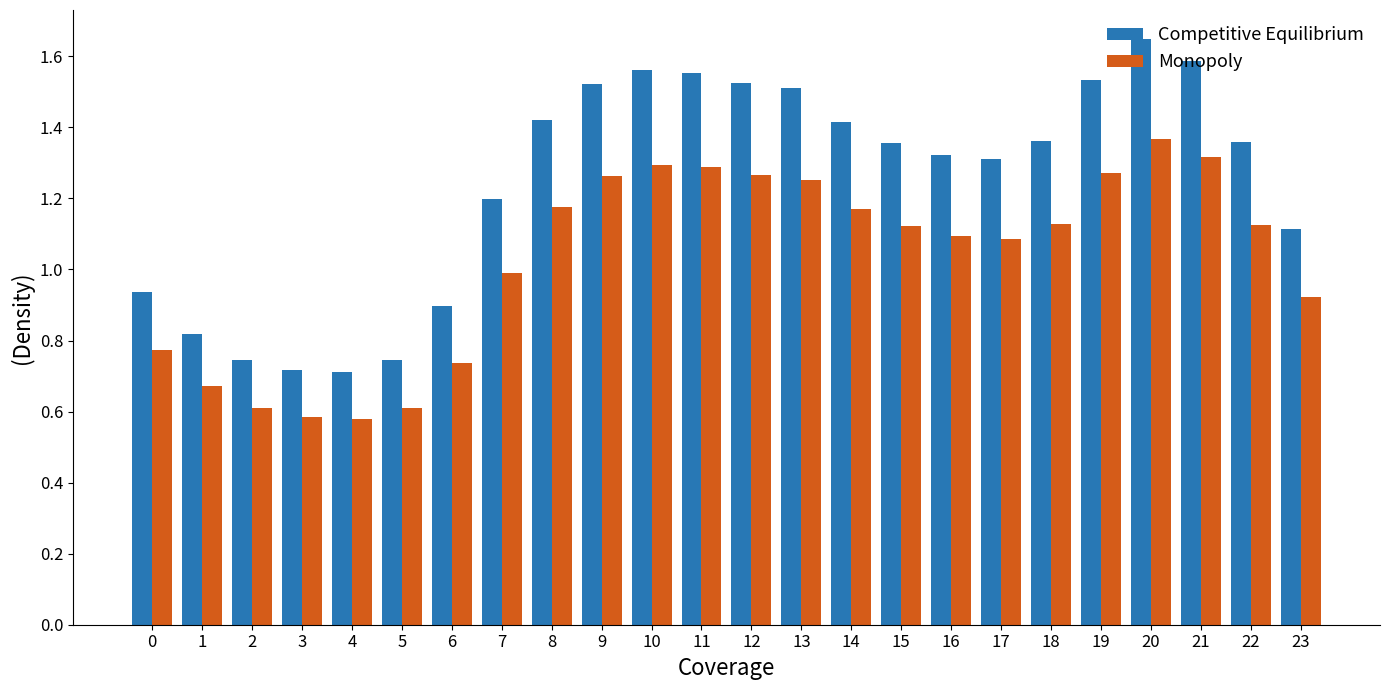

How many values in the Monopoly series exceed 1?

15